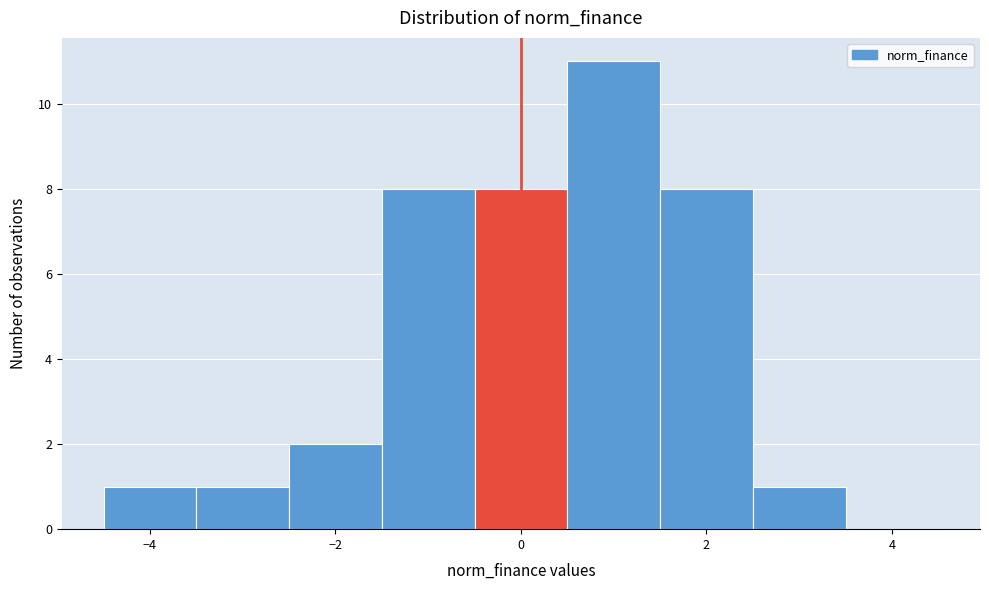

Reading left to right, transcribe this chart: for each bar, give the range it covers on the x-axis and its height. Neither the bar edges nor the heights are printed on the chart, so give them approximately, as read against the axes.

-4.5 to -3.5: 1
-3.5 to -2.5: 1
-2.5 to -1.5: 2
-1.5 to -0.5: 8
-0.5 to 0.5: 8
0.5 to 1.5: 11
1.5 to 2.5: 8
2.5 to 3.5: 1
3.5 to 4.5: 0